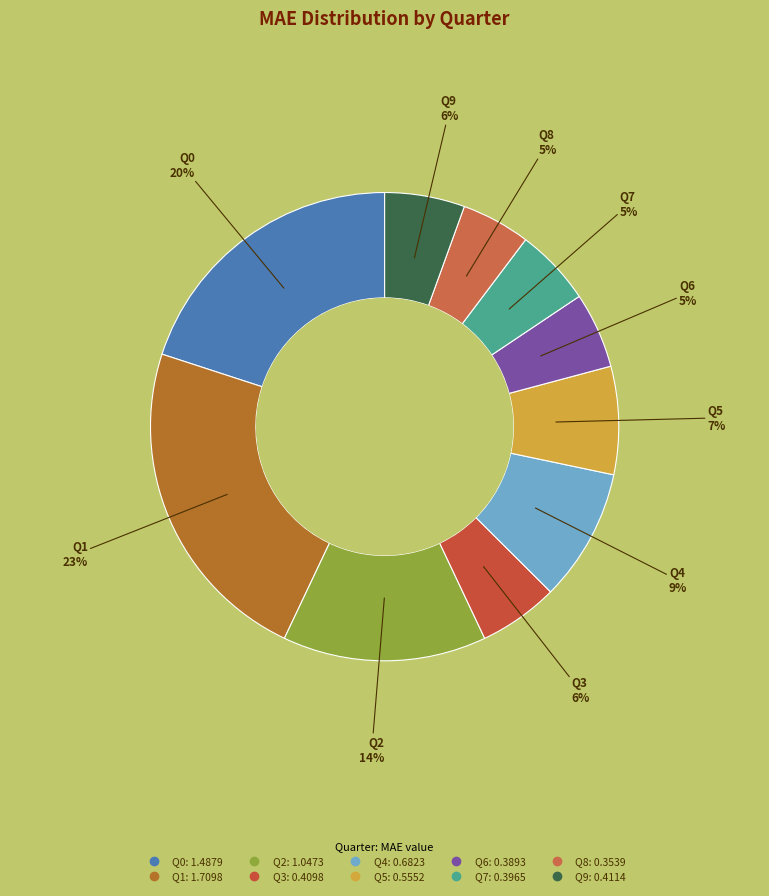

To the nearest percent, what is the difference between the largest and smallest slice percentages?

18%